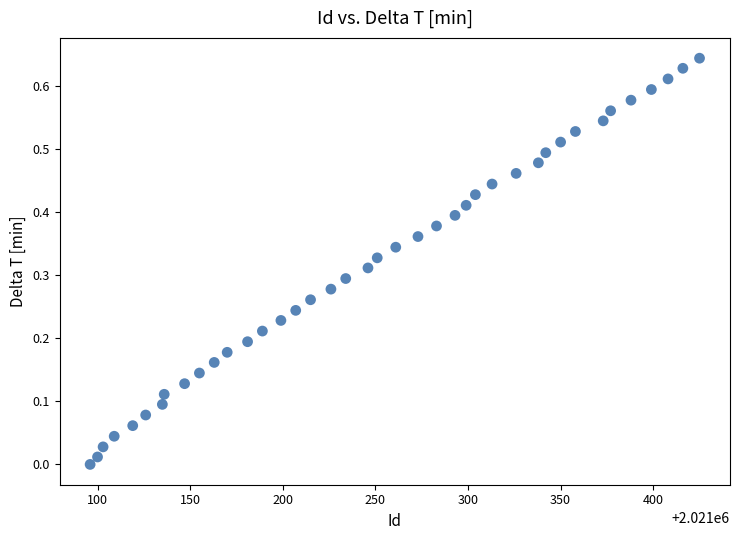

What is the range of X values (max minus min)?

329.0